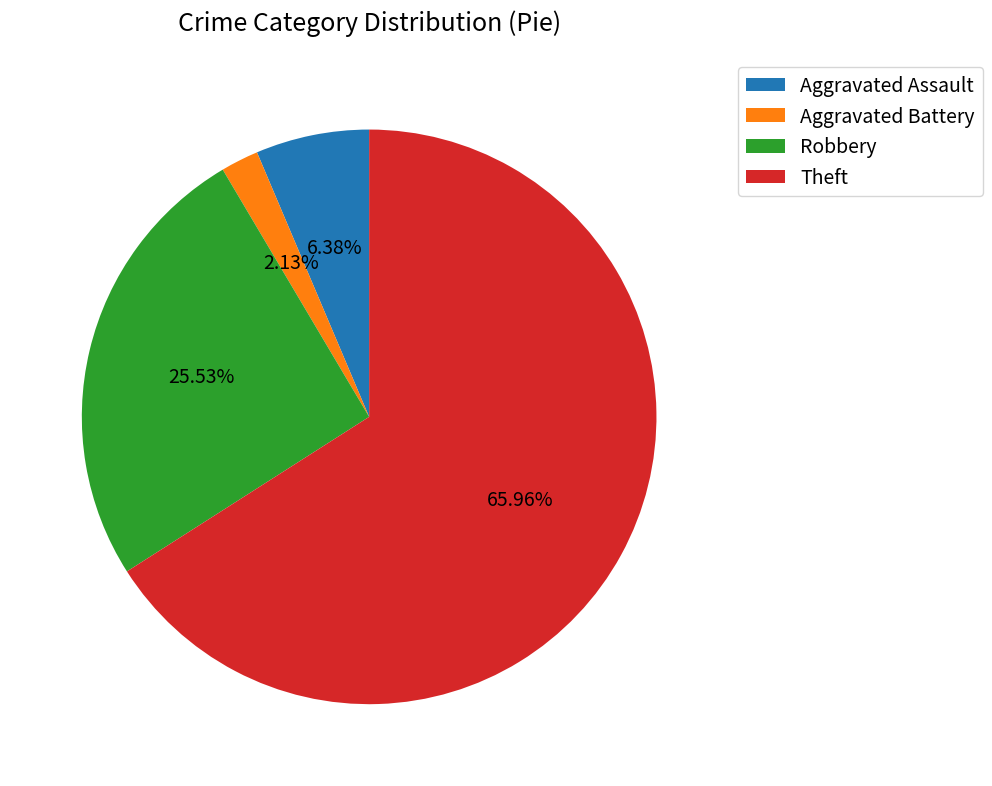

Does Theft represent more than half of the total?

Yes